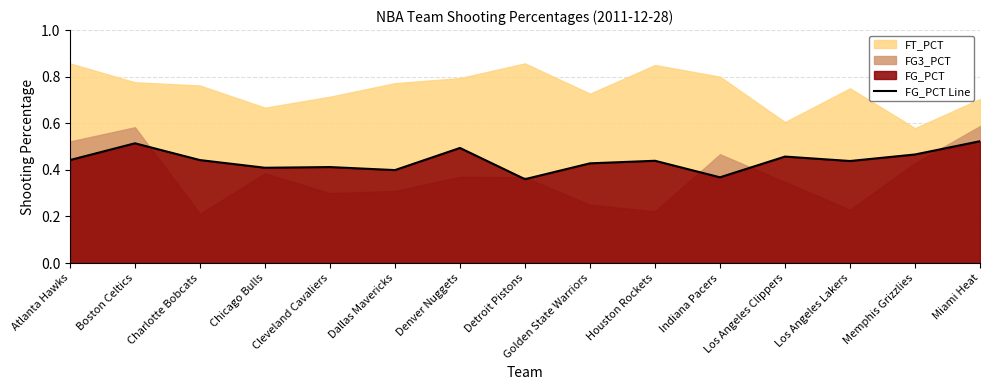

The value of FG_PCT Line at Los Angeles Clippers is 0.2. True or false?

False